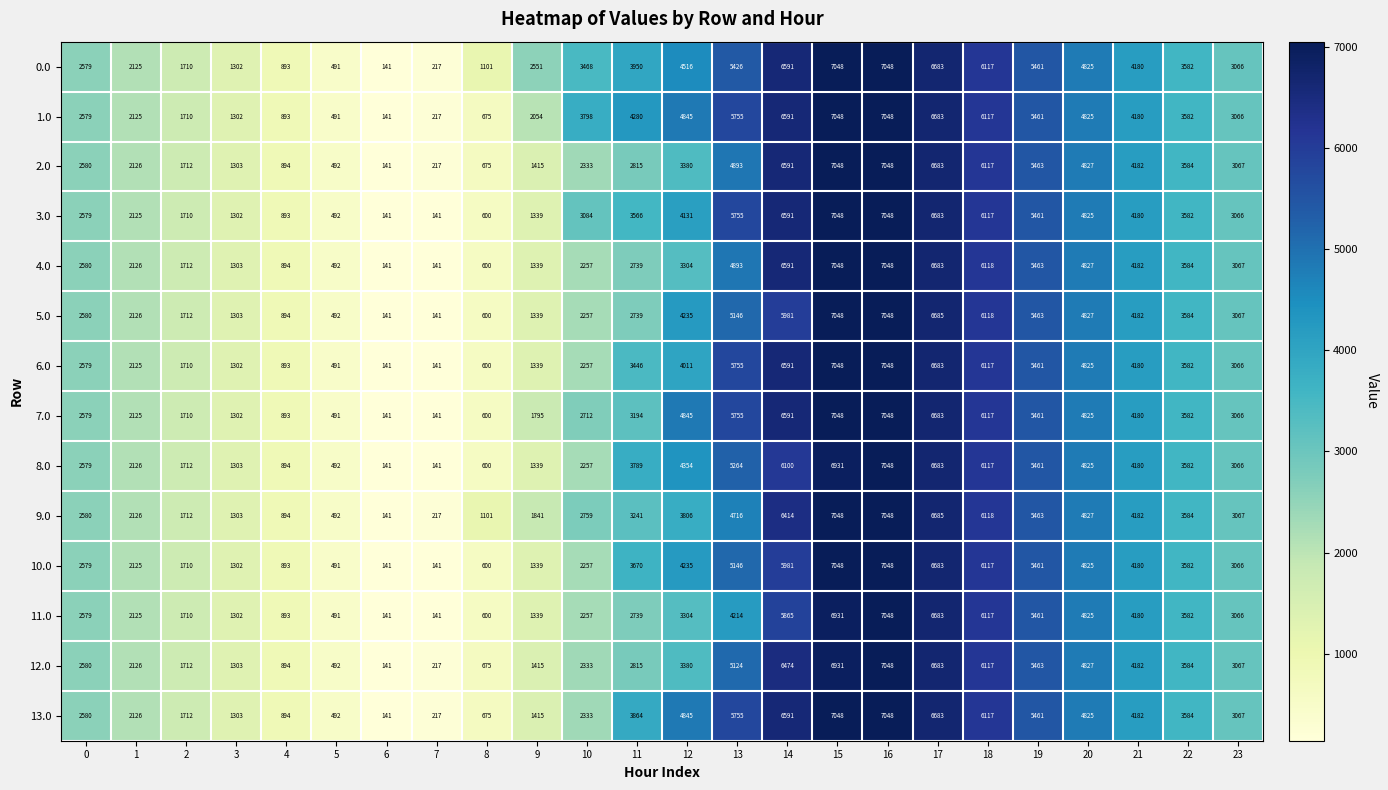

What is the difference between the maximum and minimum values in the 9.0 series?

6907